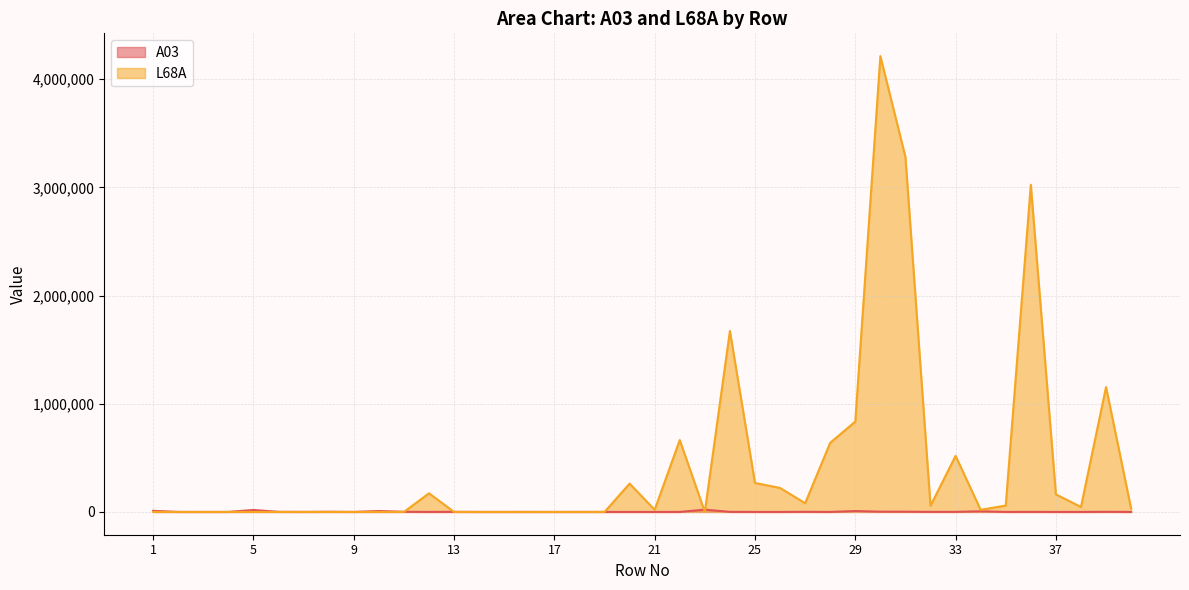

How many lines are shown in the chart?

2